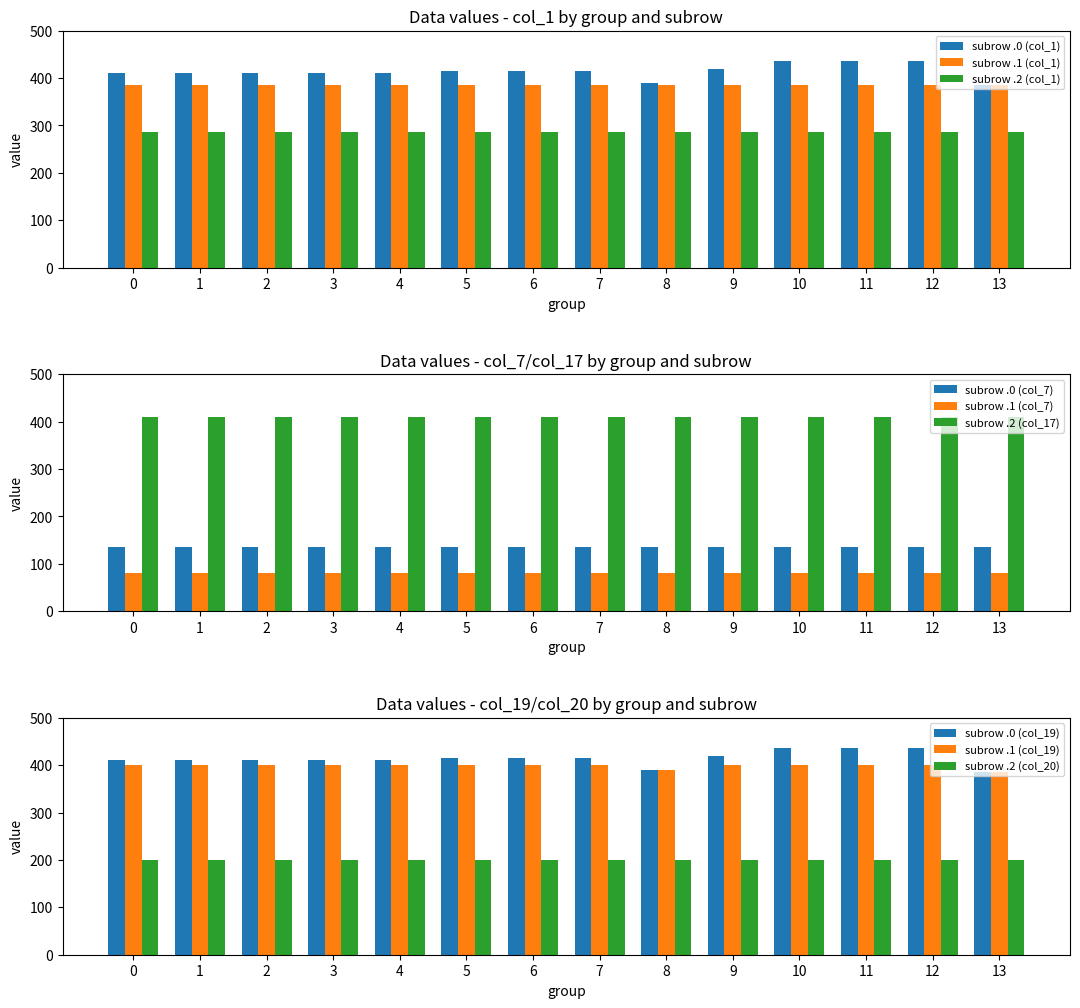

What is the average value of the subrow .1 (col_1) series?

384.6